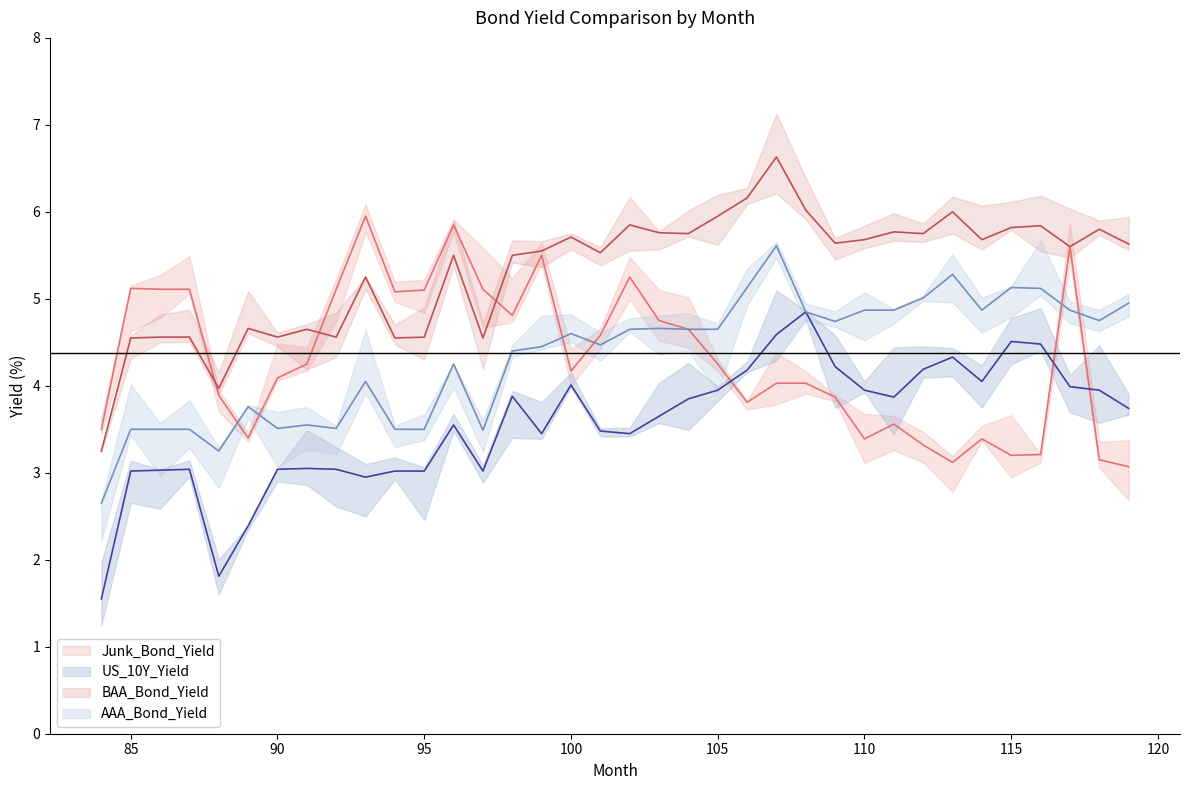

What is the difference between the second highest and second lowest values in the US_10Y_Yield series?

2.8